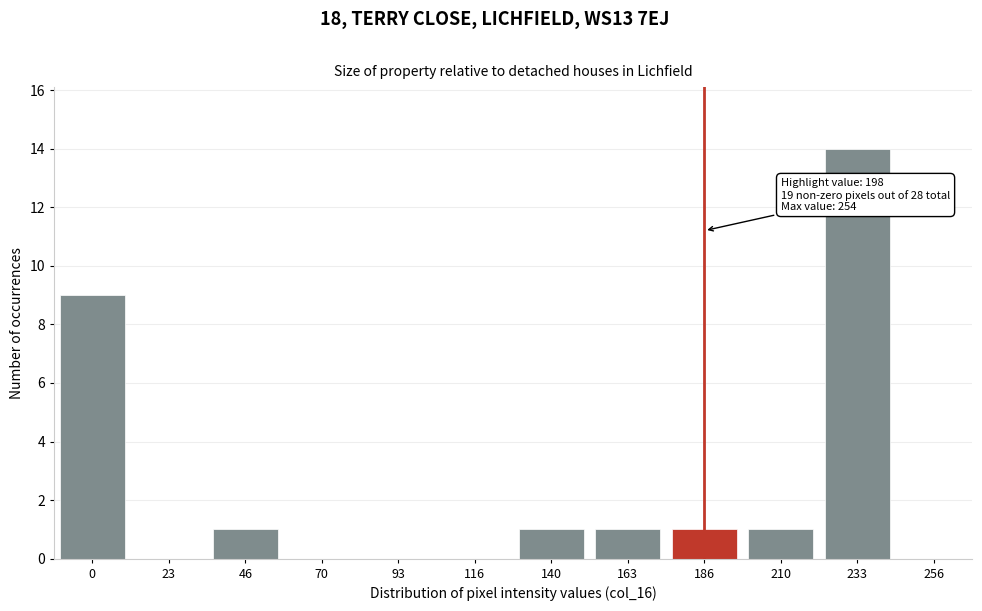

Reading left to right, extract all data points from this chart.

0=9	23=0	46=1	70=0	93=0	116=0	140=1	163=1	186=1	210=1	233=14	256=0